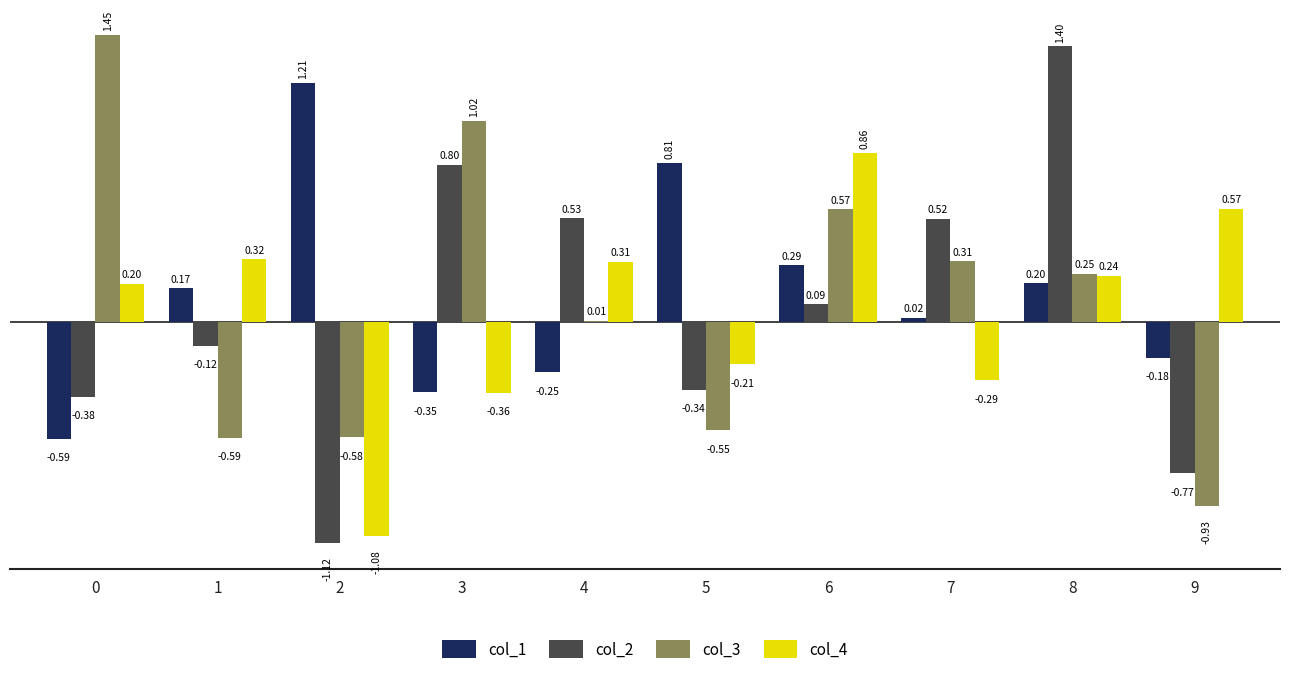

What is the total value across all series at 9?

-1.3